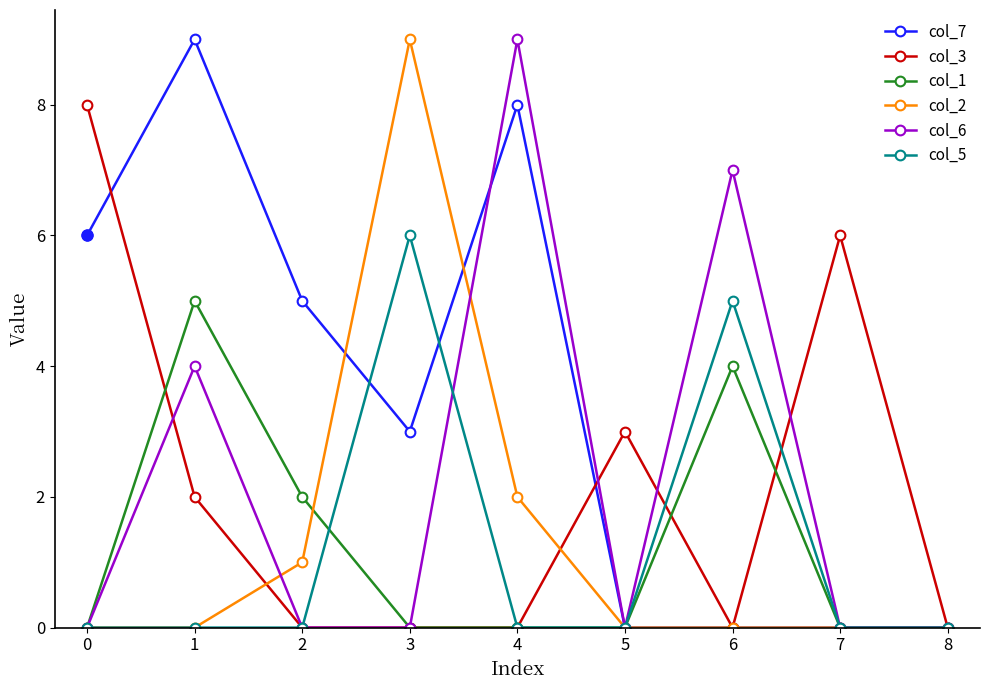

The value of col_6 at 6 is 5. True or false?

False